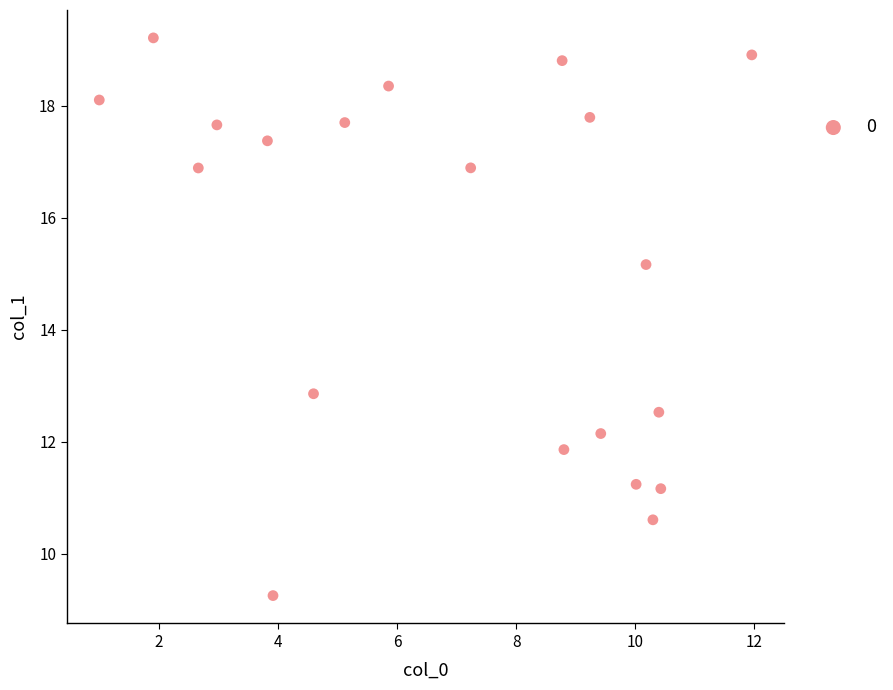

What is the range of Y values (max minus min)?

10.0